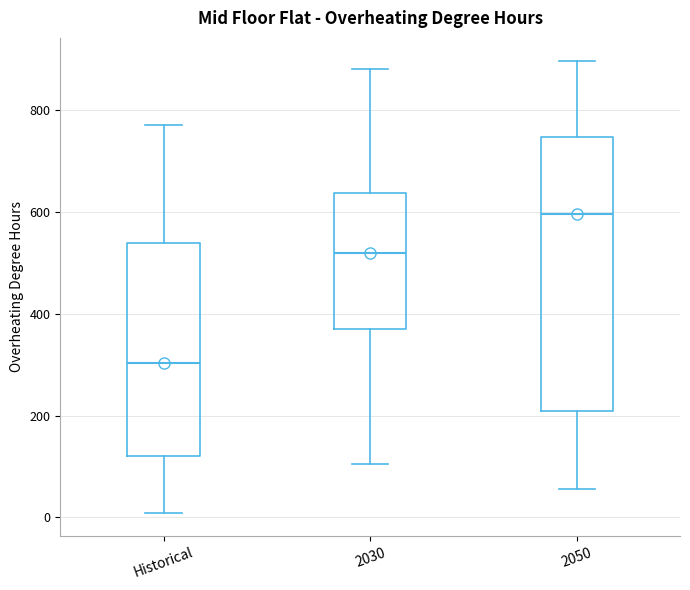

Where is the upper edge of the box for 2030 on the y-axis? The values are not printed on the chart, so give them approximately, as read against the axis.

640